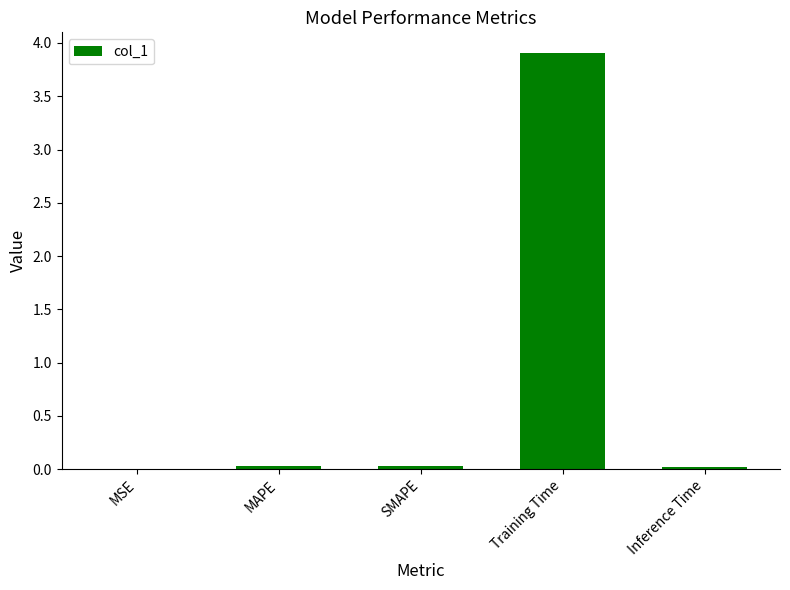

Which category has the highest value across all series?

Training Time